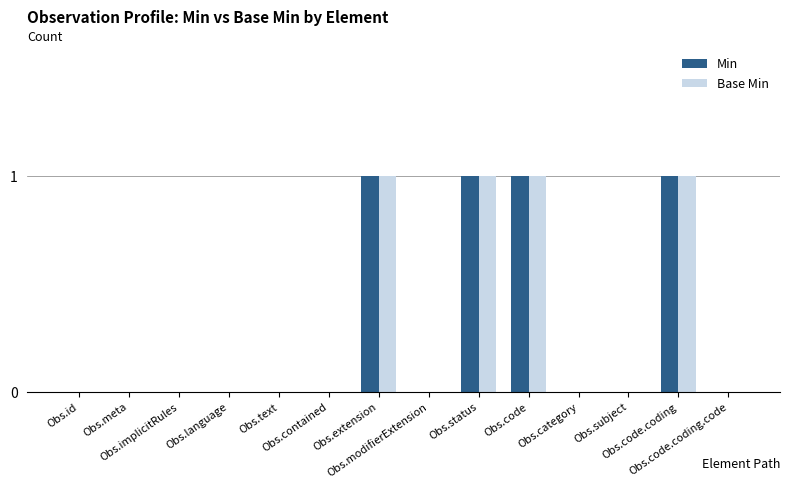

What is the sum of all Min values?

4